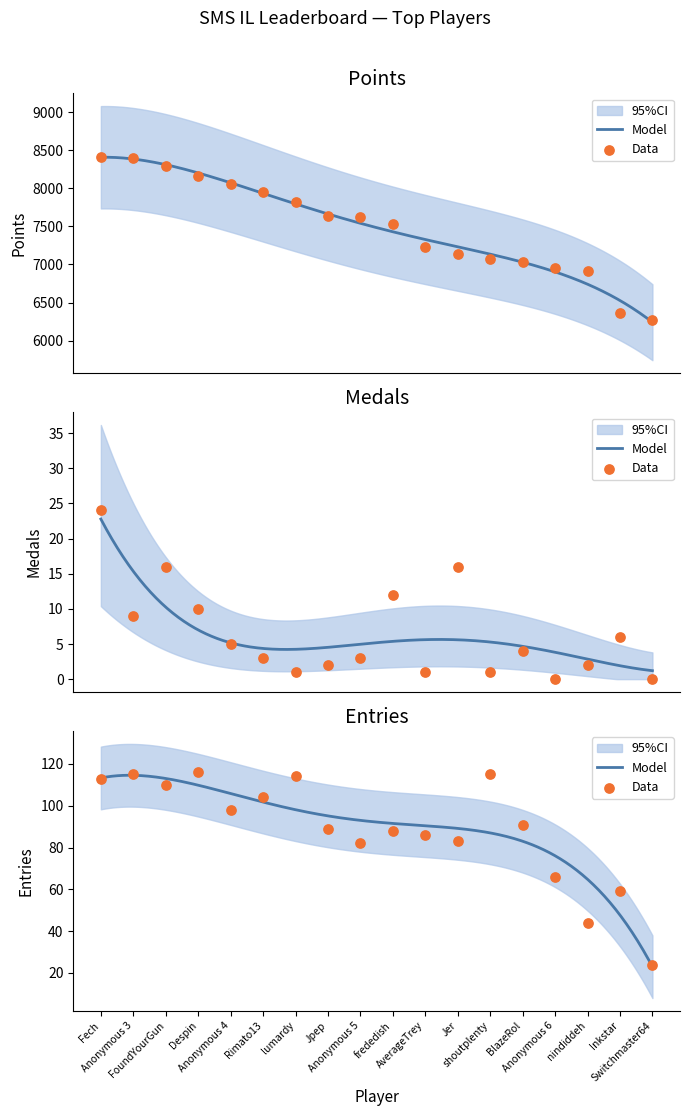

Which series contains the highest Y value?

Points